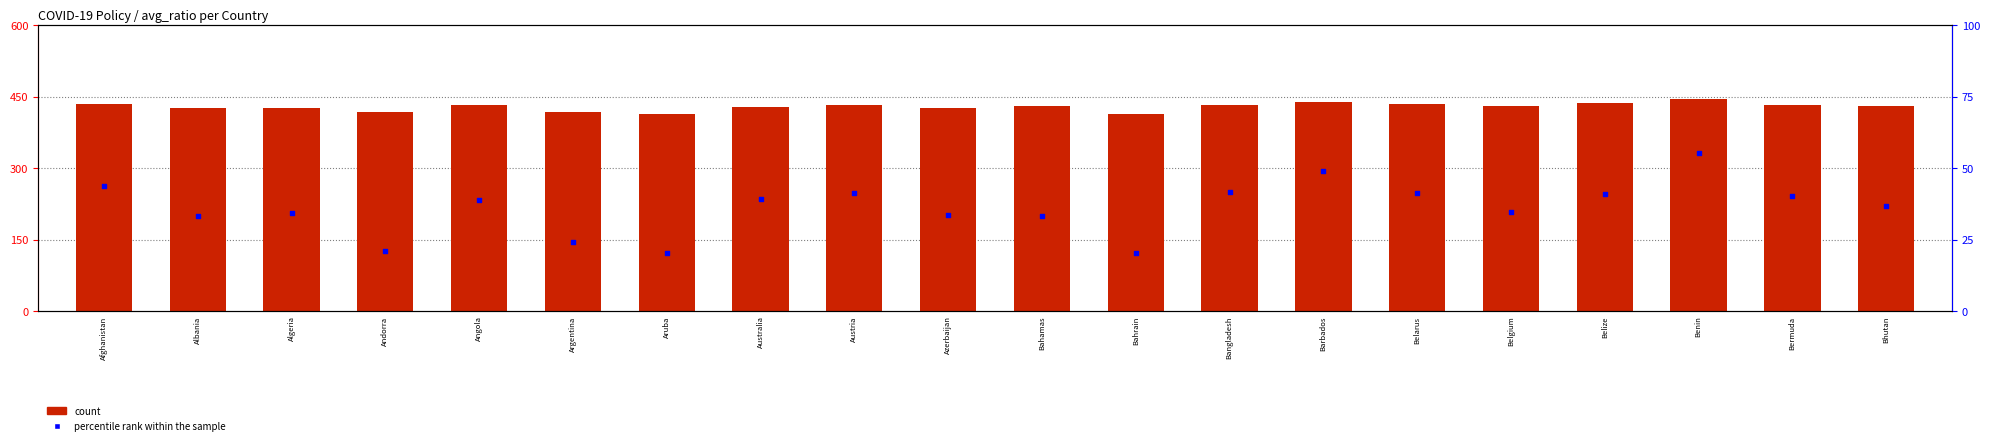

Is the value of count at Bahrain greater than the value of percentile rank within the sample at Bhutan?

Yes